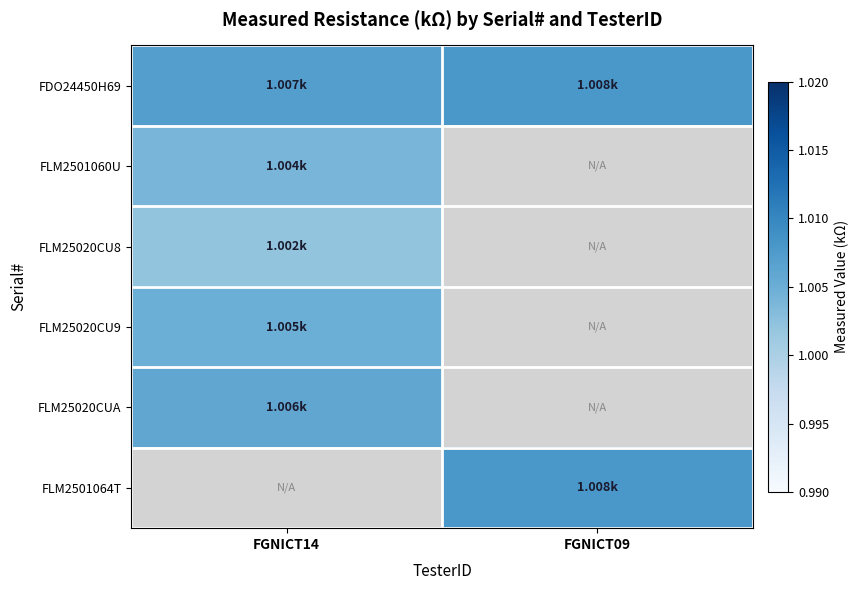

True or false: FLM2501064T has a value of 1.0 at FGNICT09.

True